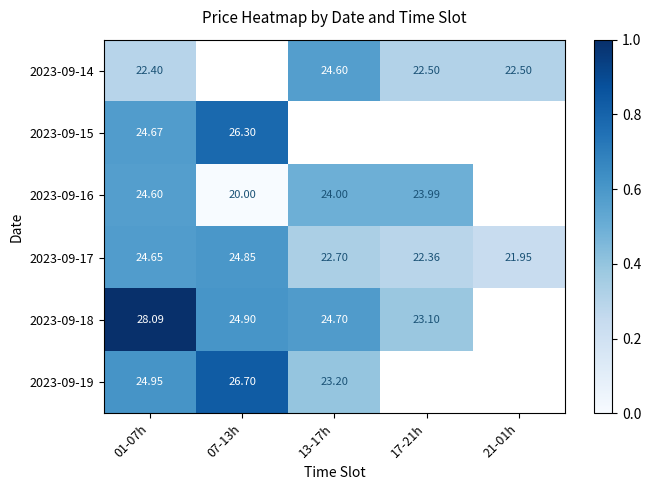

Is the value of 2023-09-17 at 07-13h greater than the value of 2023-09-18 at 01-07h?

No